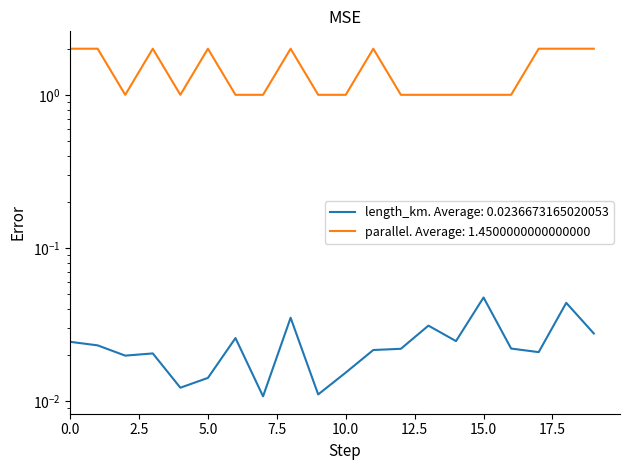

What is the total value across all series at 14?

1.0